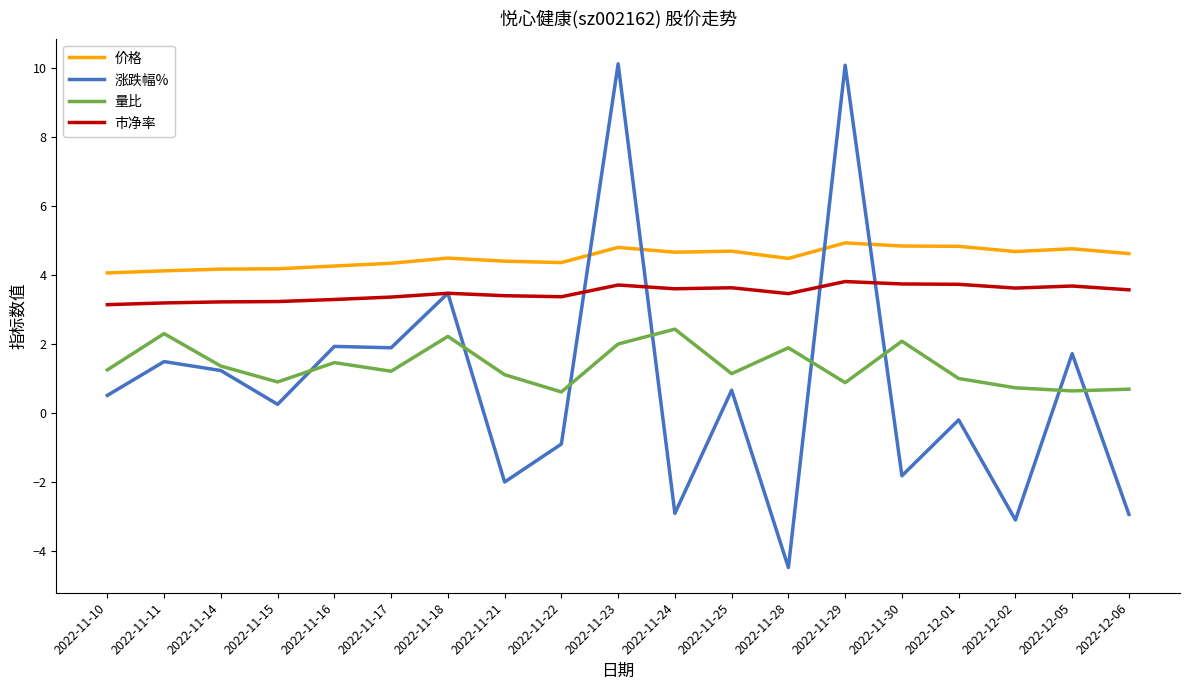

At which label does 量比 first exceed 1?

2022-11-10